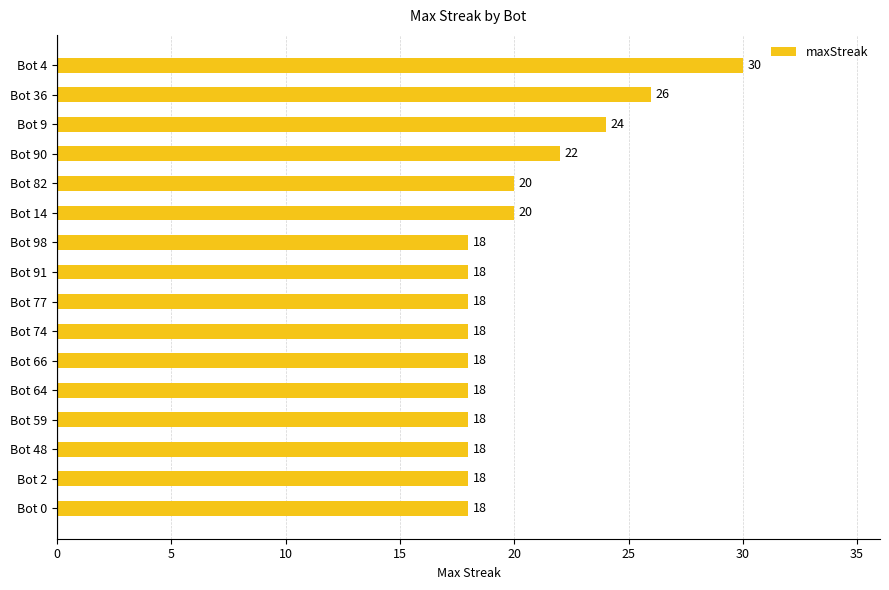

Between Bot 90 and Bot 77, which is larger?

Bot 90